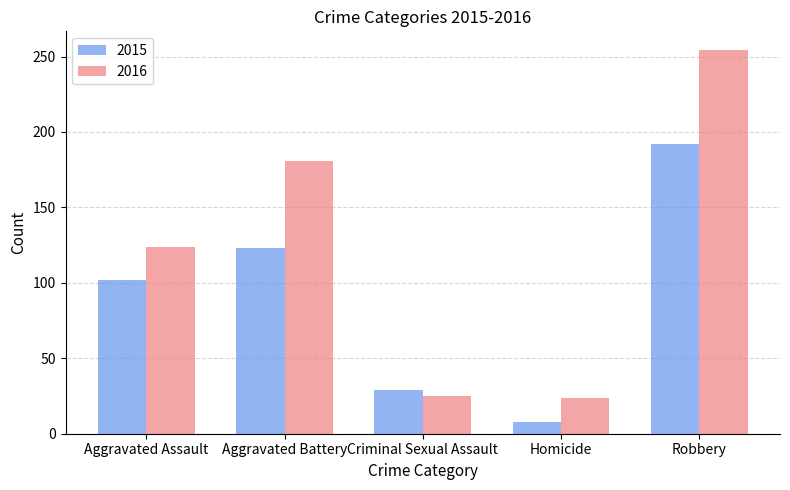

Which category has the highest value in the 2016 series?

Robbery